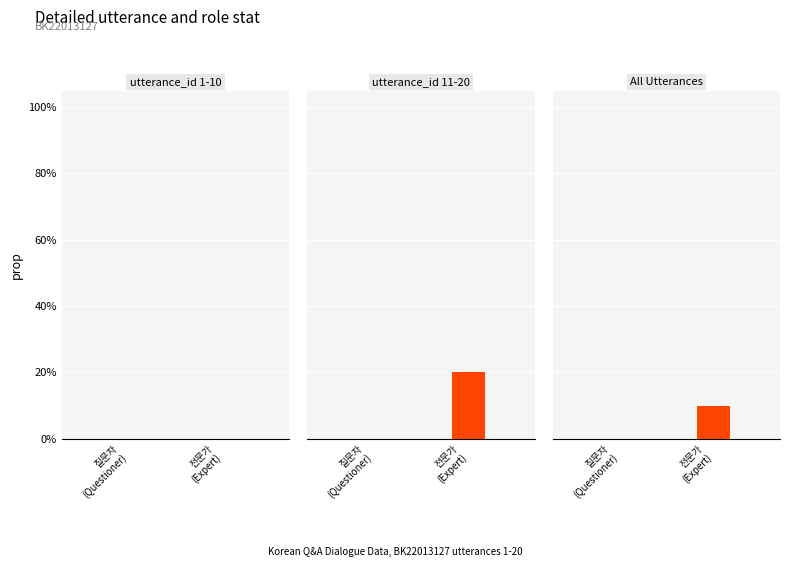

Which label corresponds to the smallest value in the chart?

질문자
(Questioner)